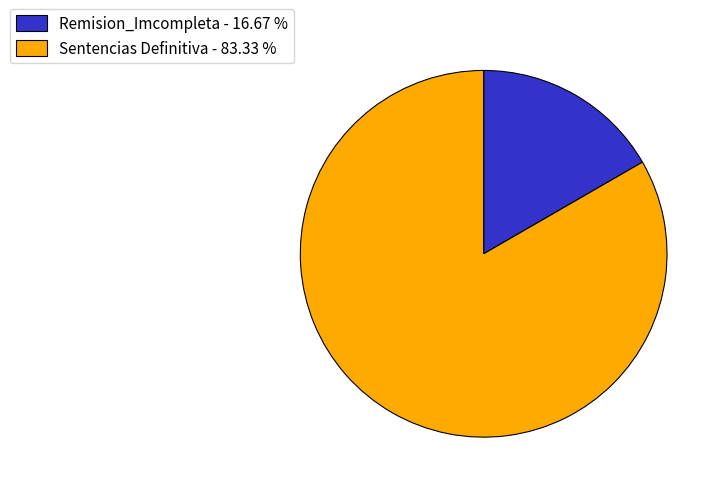

Is it true that Remision_Imcompleta is 30% of the pie?

False